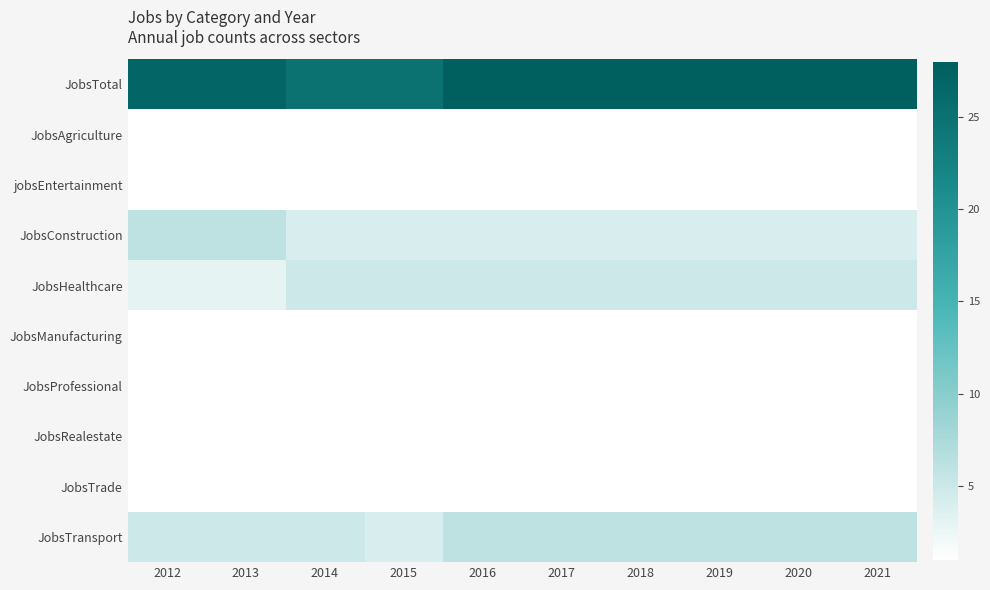

Reading left to right, what are all the values shown in this chart?

JobsTotal: 2012=27	2013=27	2014=25	2015=25	2016=28	2017=28	2018=28	2019=28	2020=28	2021=28
JobsAgriculture: 2012=1	2013=1	2014=1	2015=1	2016=1	2017=1	2018=1	2019=1	2020=1	2021=1
jobsEntertainment: 2012=1	2013=1	2014=1	2015=1	2016=1	2017=1	2018=1	2019=1	2020=1	2021=1
JobsConstruction: 2012=6	2013=6	2014=4	2015=4	2016=4	2017=4	2018=4	2019=4	2020=4	2021=4
JobsHealthcare: 2012=3	2013=3	2014=5	2015=5	2016=5	2017=5	2018=5	2019=5	2020=5	2021=5
JobsManufacturing: 2012=1	2013=1	2014=1	2015=1	2016=1	2017=1	2018=1	2019=1	2020=1	2021=1
JobsProfessional: 2012=1	2013=1	2014=1	2015=1	2016=1	2017=1	2018=1	2019=1	2020=1	2021=1
JobsRealestate: 2012=1	2013=1	2014=1	2015=1	2016=1	2017=1	2018=1	2019=1	2020=1	2021=1
JobsTrade: 2012=1	2013=1	2014=1	2015=1	2016=1	2017=1	2018=1	2019=1	2020=1	2021=1
JobsTransport: 2012=5	2013=5	2014=5	2015=4	2016=6	2017=6	2018=6	2019=6	2020=6	2021=6